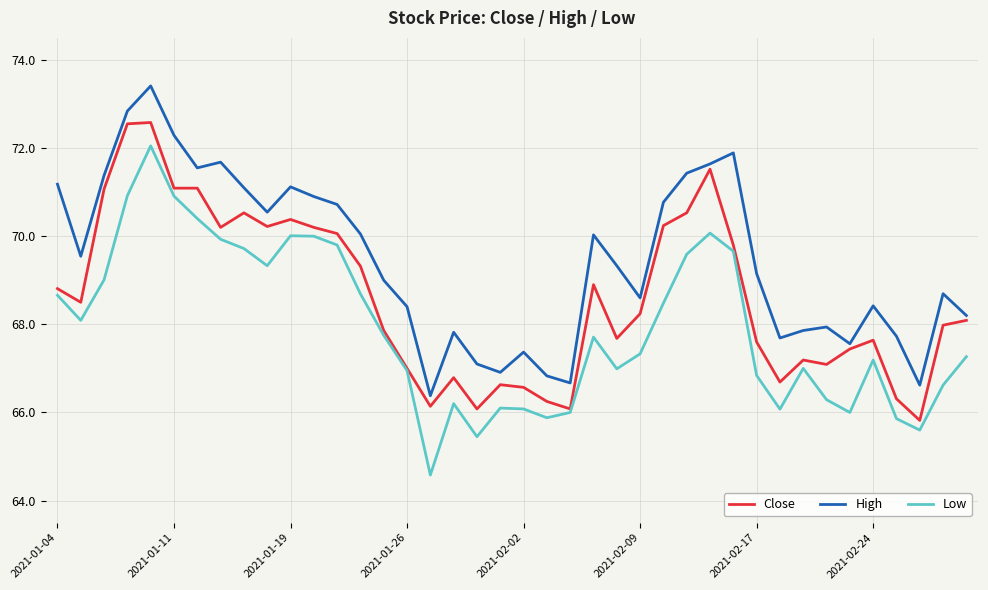

What is the lowest value of the Low series?

64.6